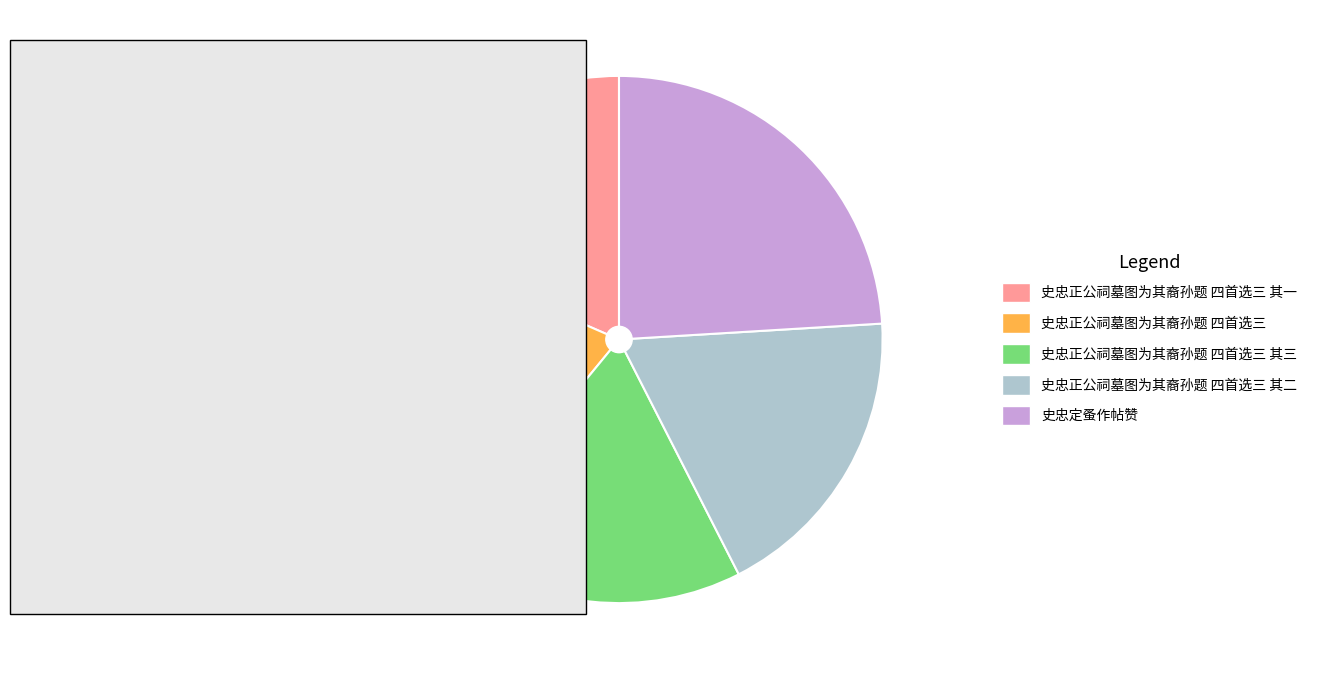

True or false: 史忠定蚤作帖赞 accounts for 33% of the total.

False